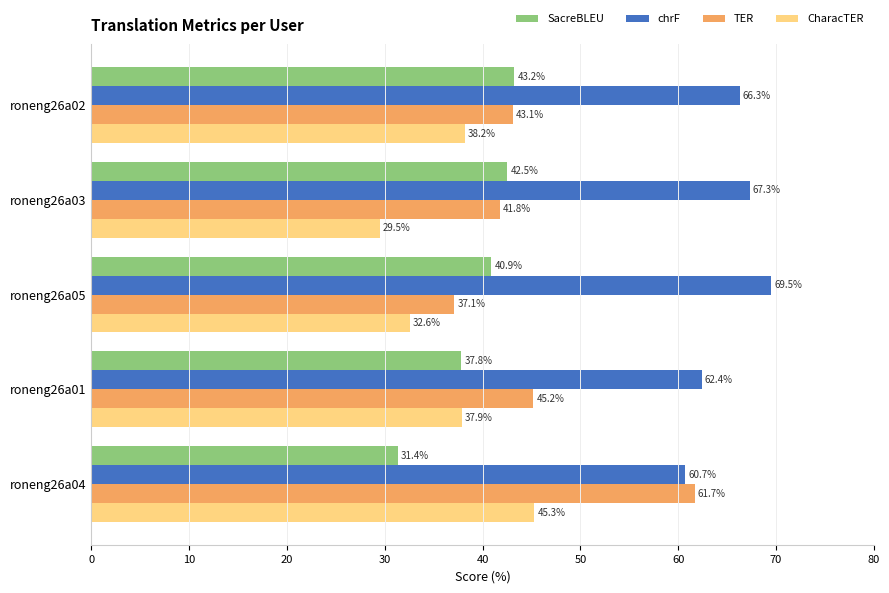

True or false: TER has a value of 64.2 at roneng26a05.

False